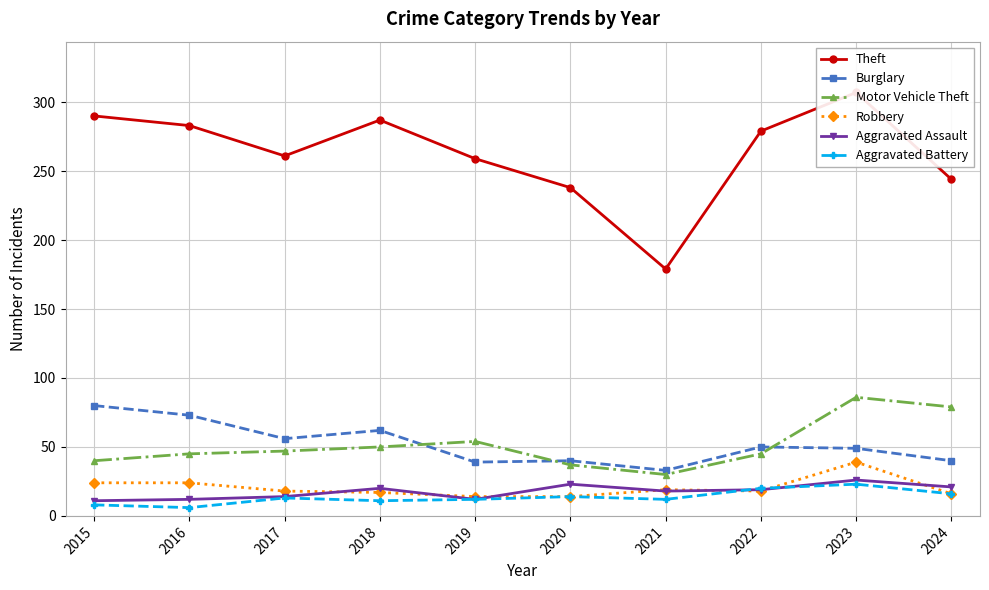

Does the chart display data point markers on the line(s)?

Yes